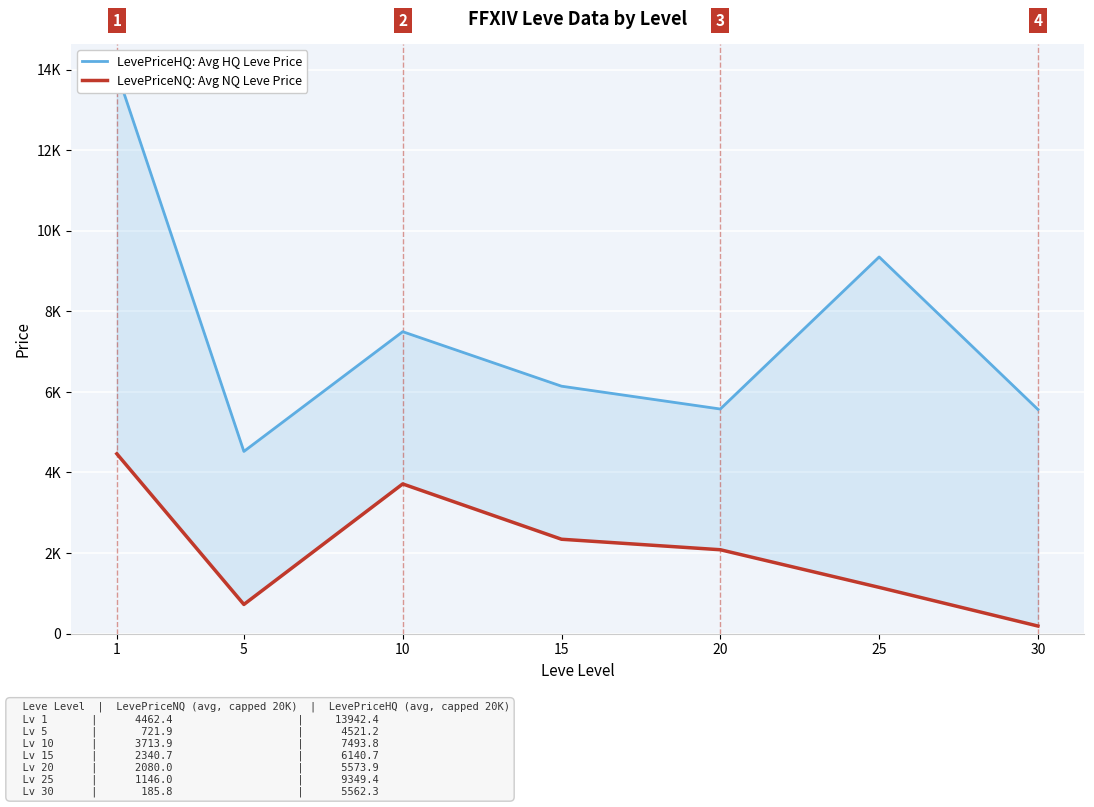

What are all the series names shown in the legend?

LevePriceHQ: Avg HQ Leve Price, LevePriceNQ: Avg NQ Leve Price